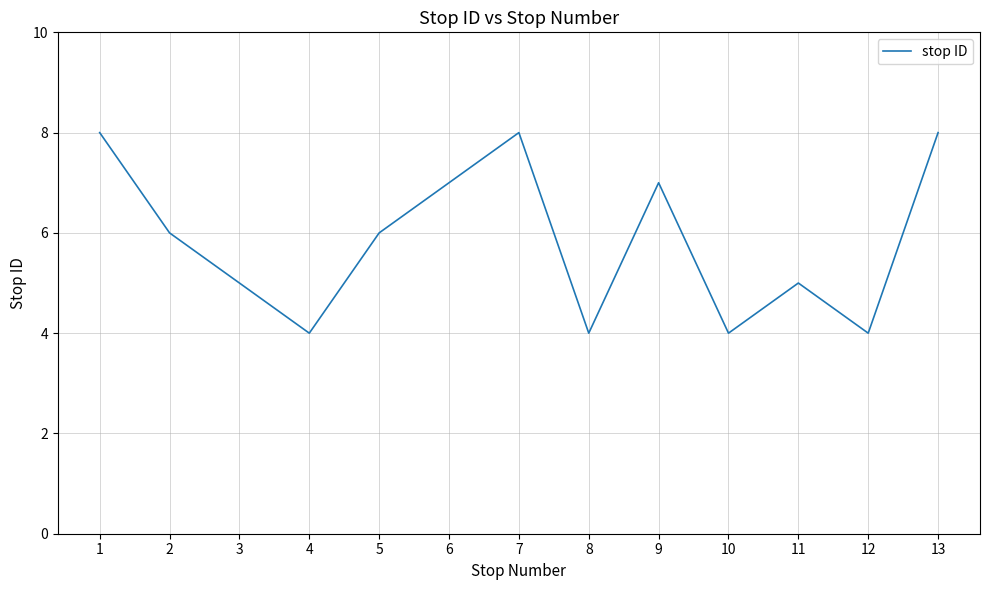

The value at 13 is 14. True or false?

False